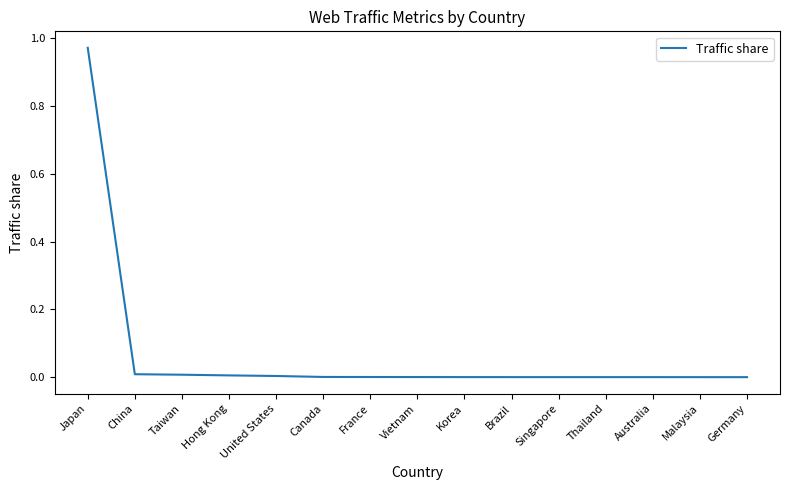

Between Japan and Singapore, which is larger?

Japan